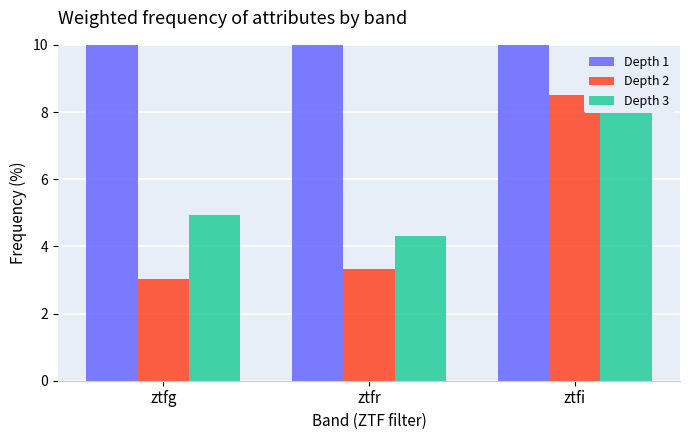

What is the label of the 1st bar from the left?

ztfg